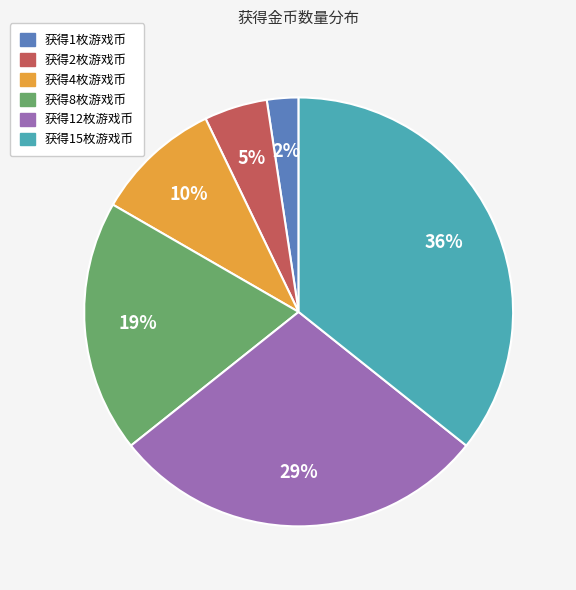

To the nearest percent, what percentage of the pie is 获得1枚游戏币?

2%